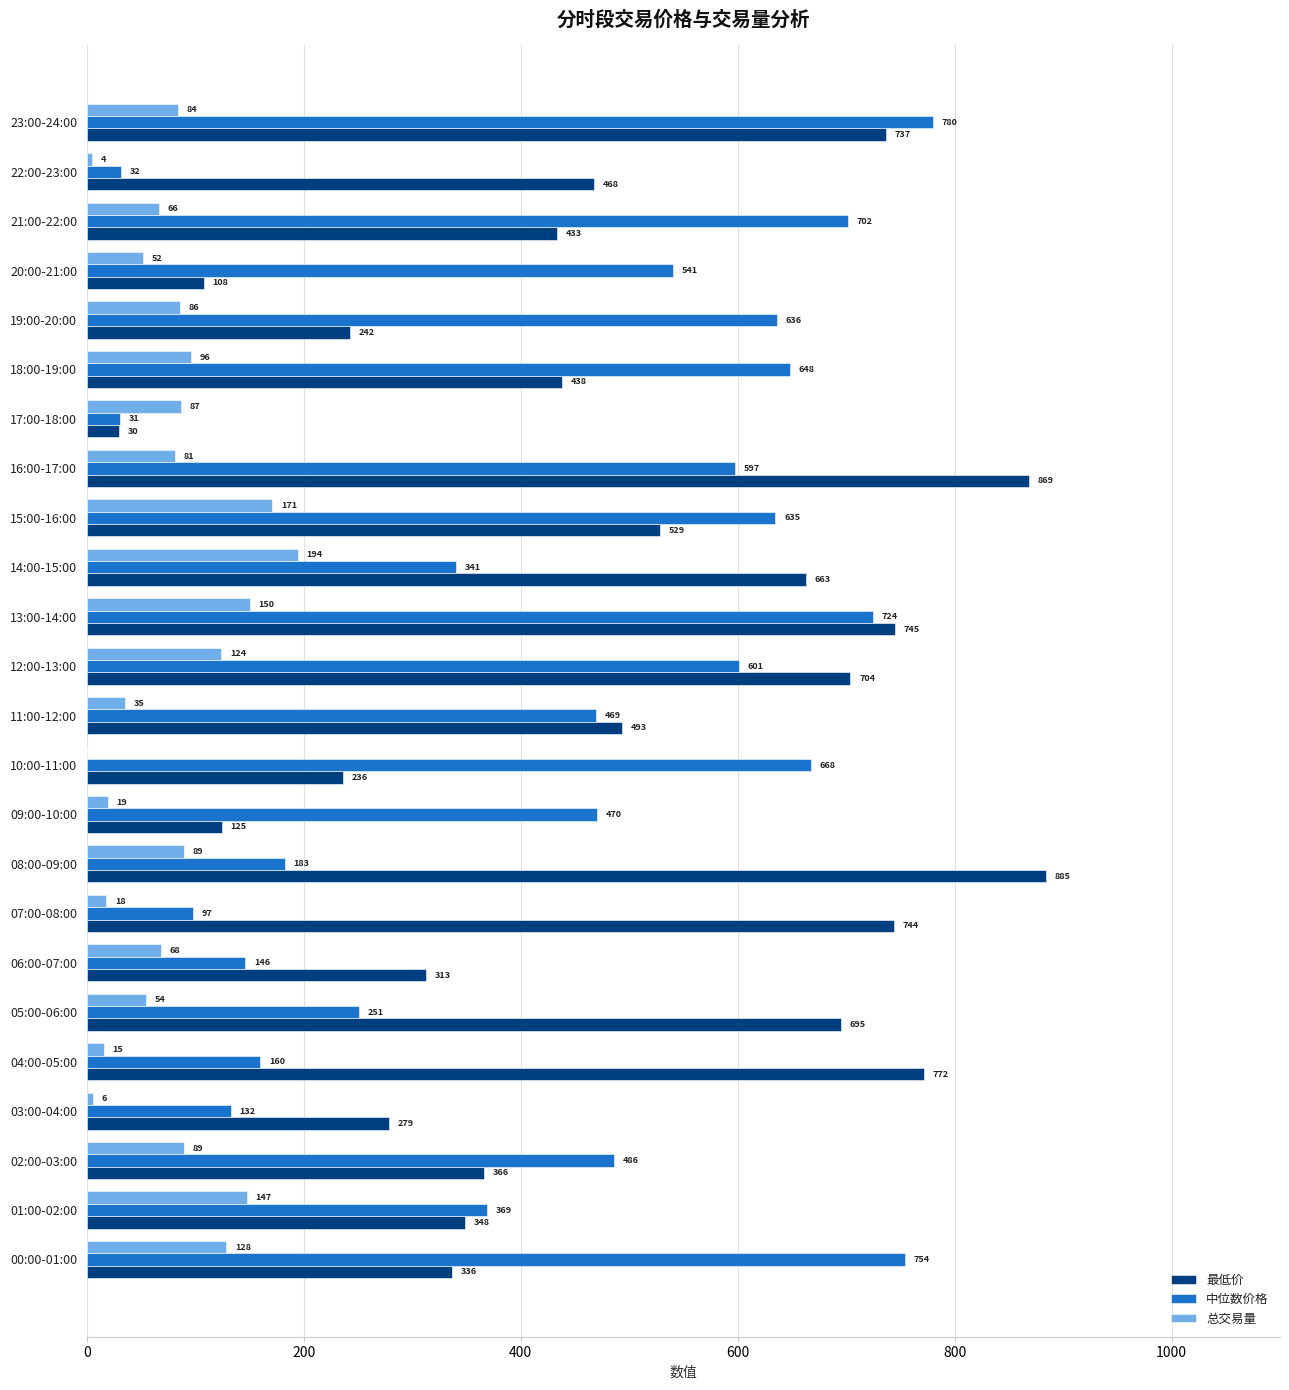

At which label is 最低价 closest to 457?

22:00-23:00